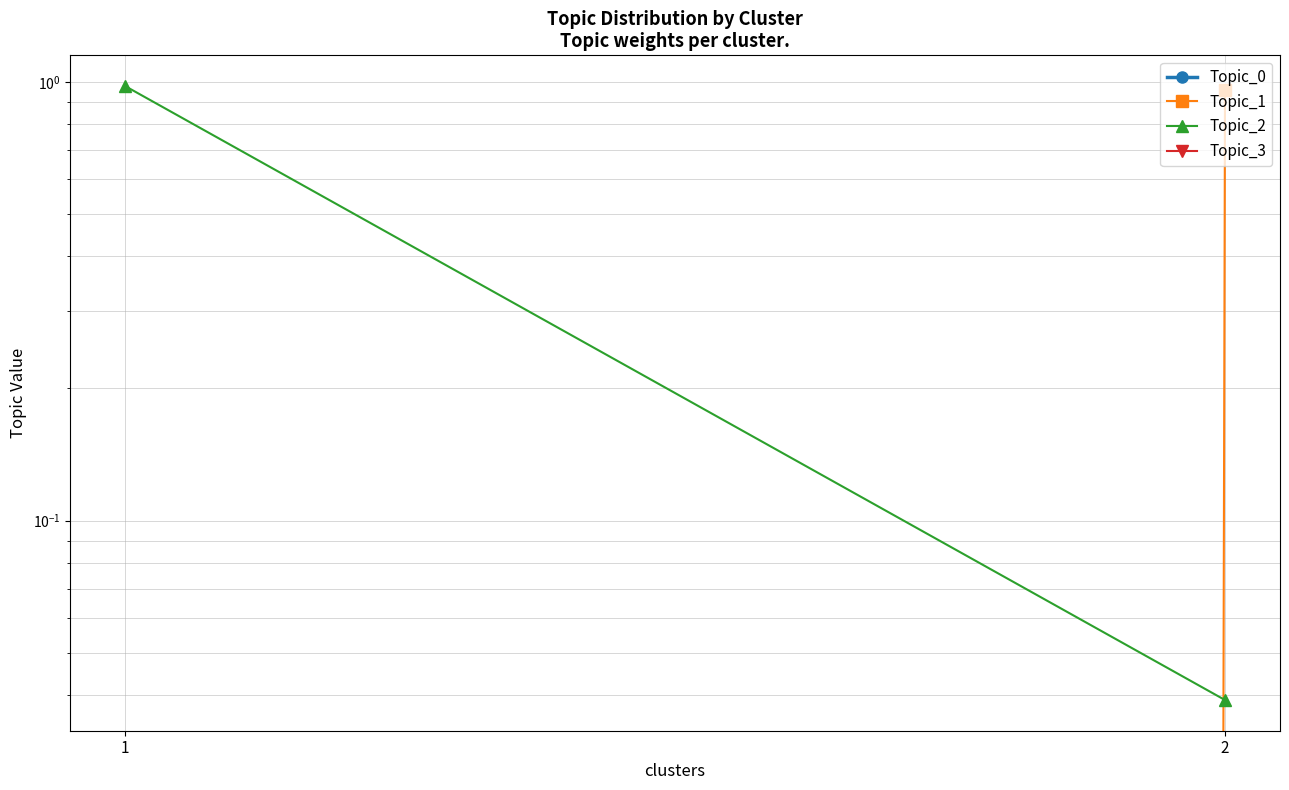

At which label does Topic_3 reach its minimum?

1